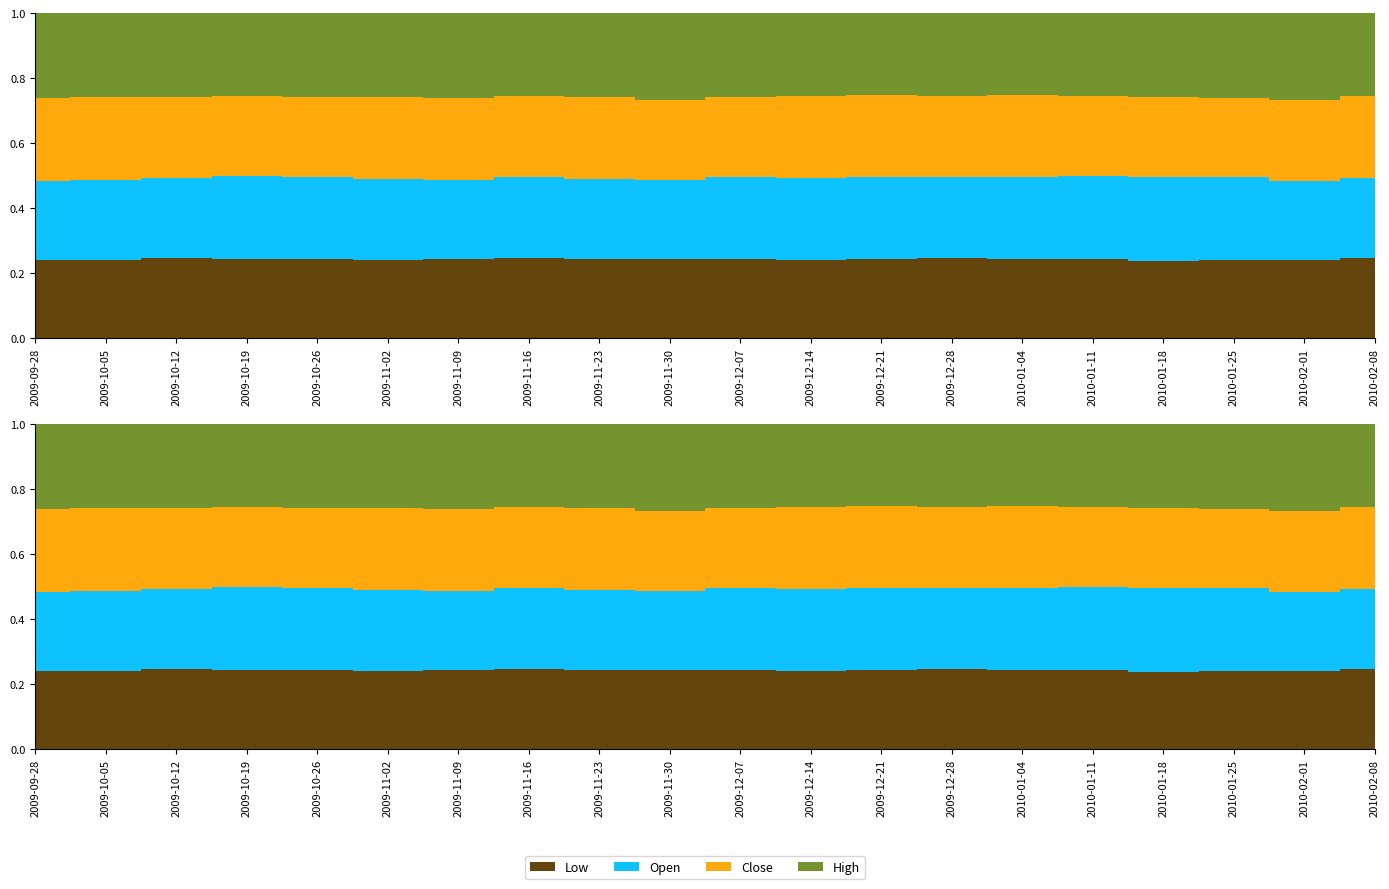

Reading left to right, what are all the values shown in this chart?

Low: 218.0	226.4	235.2	231.4	222.0	220.4	228.4	236.7	238.0	249.0	244.5	240.0	244.0	246.0	246.0	245.3	232.0	223.4	225.0	230.0
Open: 219.2	230.4	236.8	239.2	230.3	224.1	230.0	240.0	242.0	249.1	252.2	250.0	250.5	250.4	252.0	253.4	250.0	238.0	225.0	230.5
Close: 233.3	239.1	237.8	232.9	224.1	231.3	238.9	242.6	248.7	251.1	248.3	250.4	250.4	248.4	252.6	248.1	238.5	224.4	232.4	232.9
High: 234.7	242.0	248.0	240.7	235.0	233.7	244.7	244.2	252.7	274.8	257.0	253.8	251.8	254.4	253.6	254.9	250.0	243.1	247.7	238.2